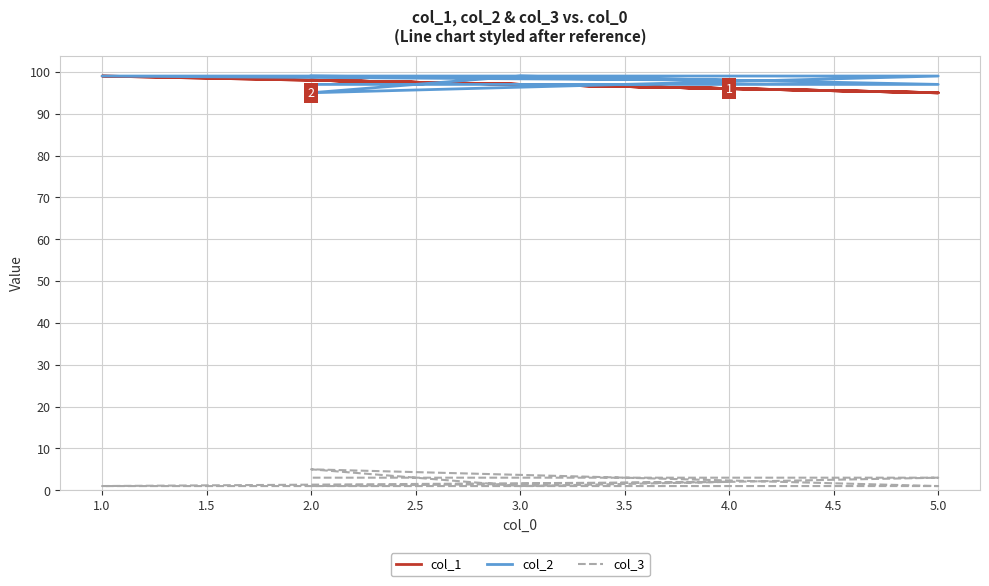

What is the label of the 5th point from the right?

5.0